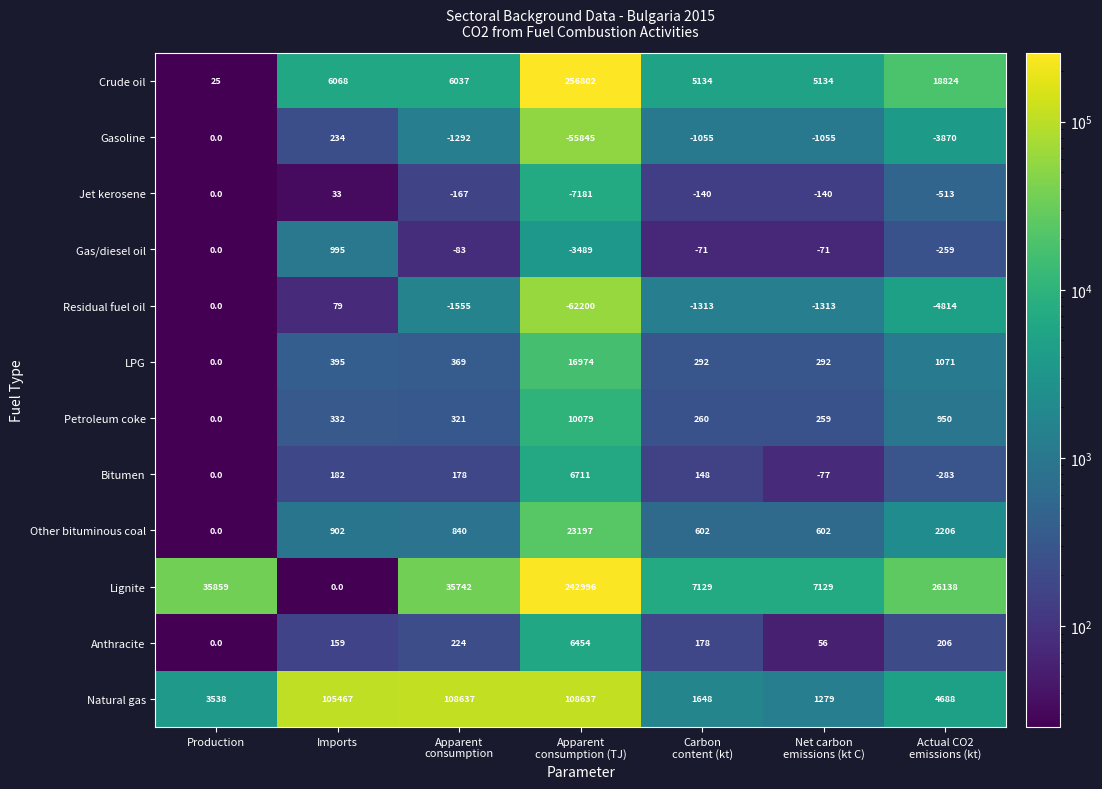

Rank the series by their maximum value, from highest to lowest.

Crude oil, Lignite, Natural gas, Other bituminous coal, LPG, Petroleum coke, Bitumen, Anthracite, Gas/diesel oil, Gasoline, Residual fuel oil, Jet kerosene